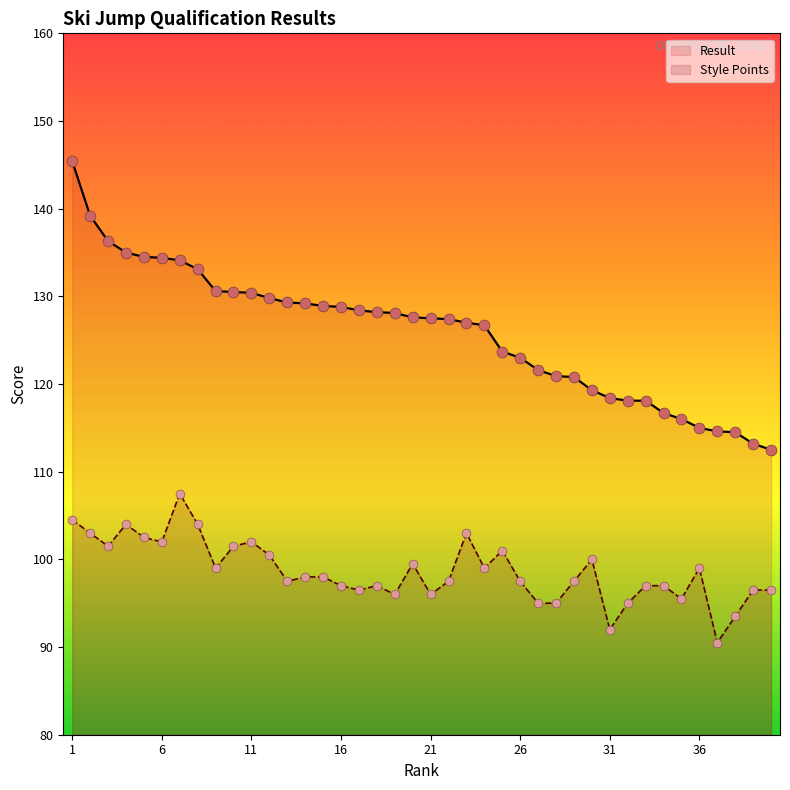

At how many categories does at least one series exceed 95?

40